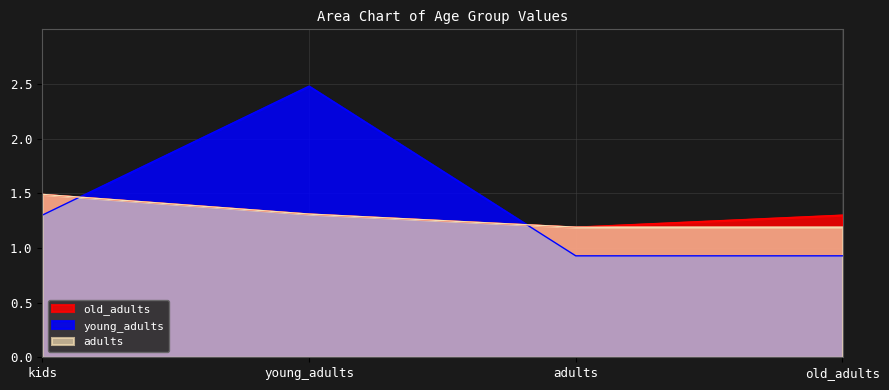

Between young_adults and adults, which series saw the biggest shift?

young_adults